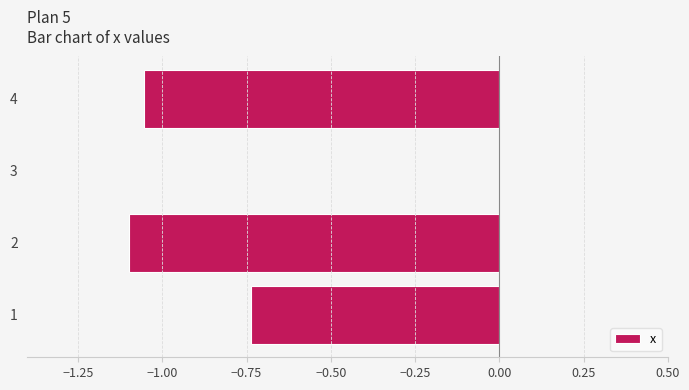

What is the sum of all values?

-2.9